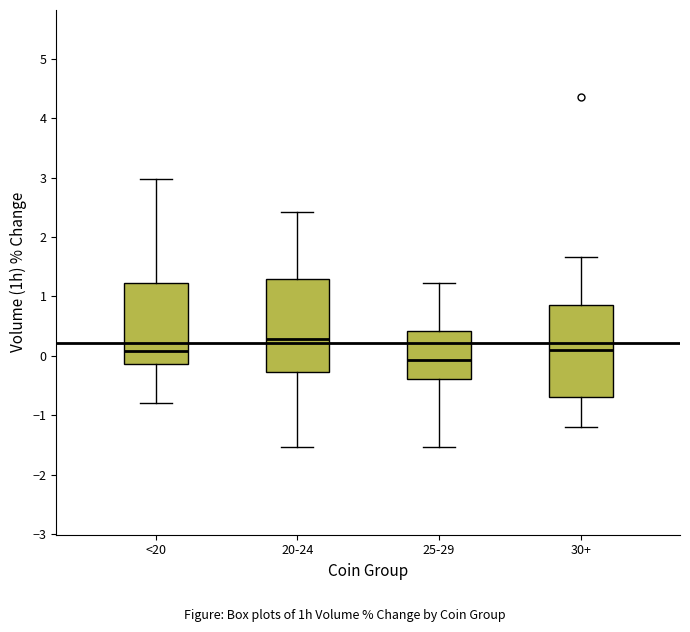

Where does the lower whisker of the box for 30+ end on the y-axis? The values are not printed on the chart, so give them approximately, as read against the axis.

-1.2